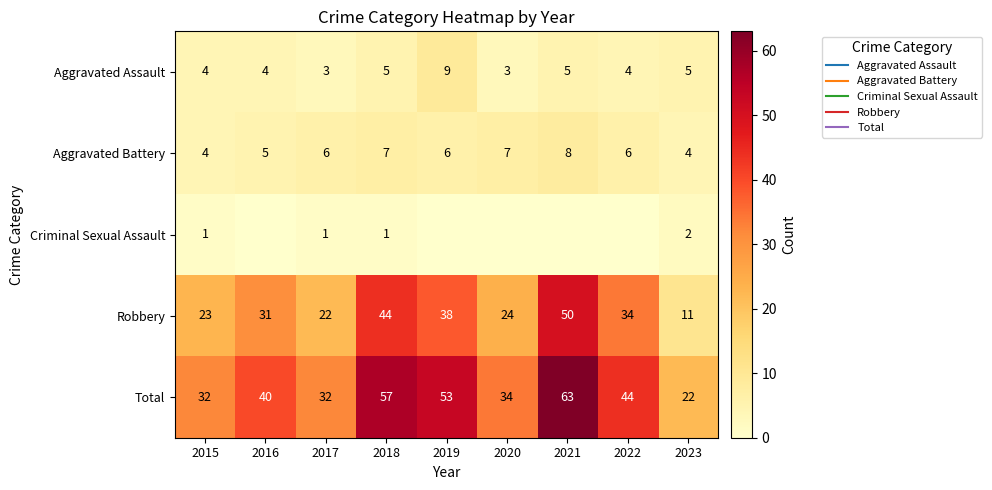

Which category has the lowest value in the Aggravated Assault series?

2017